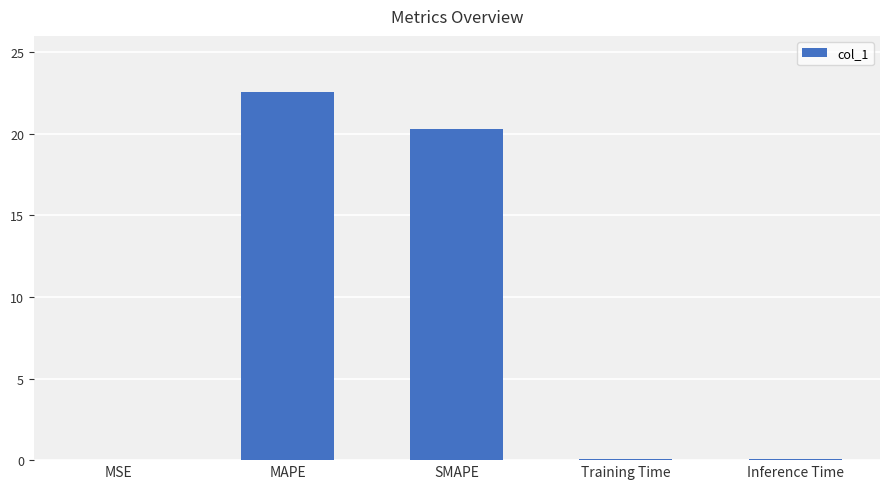

Where is the data nearest to the value 11?

SMAPE